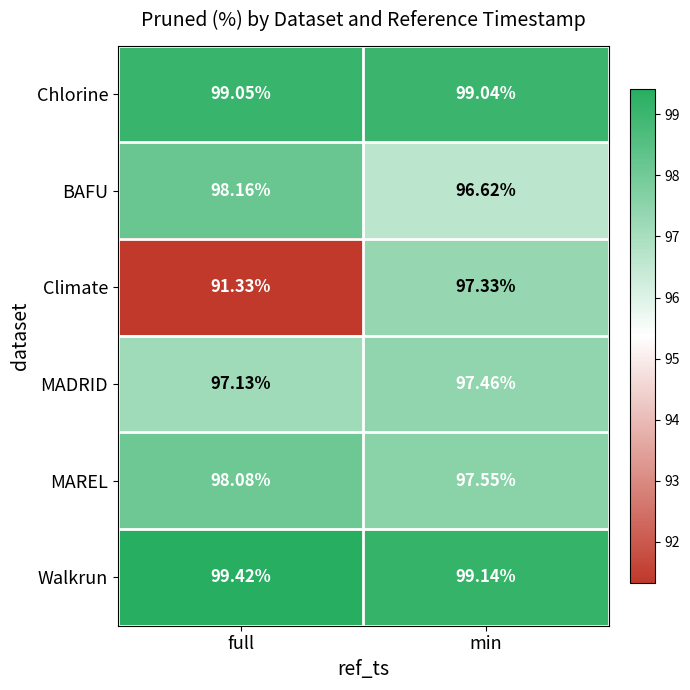

Which series has the widest spread of values?

Climate